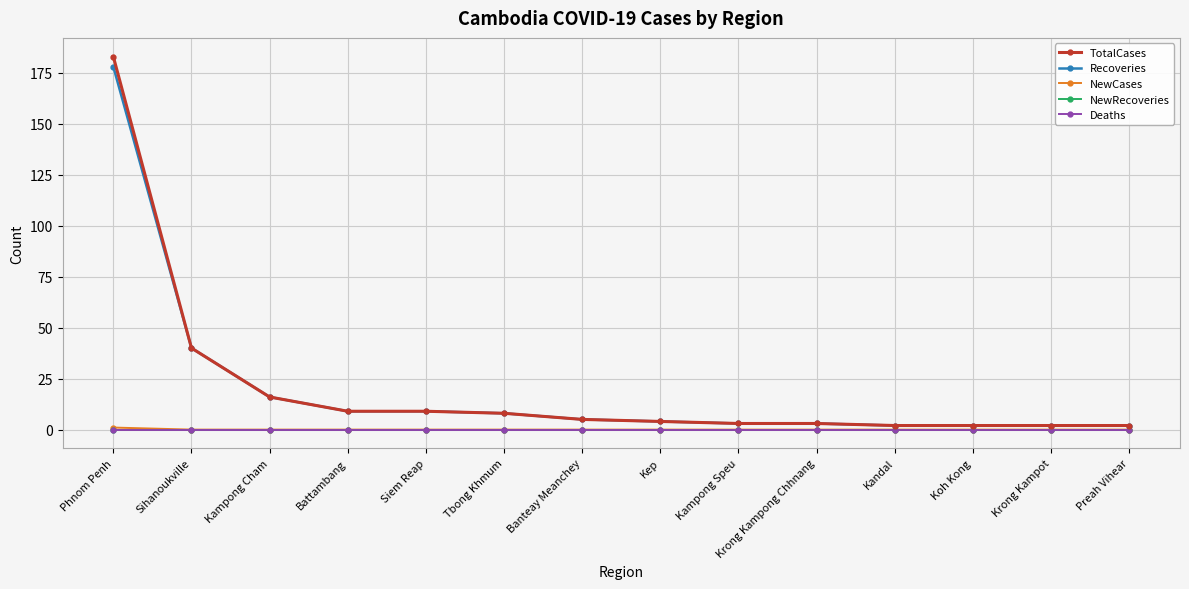

Does the chart have visible grid lines?

Yes